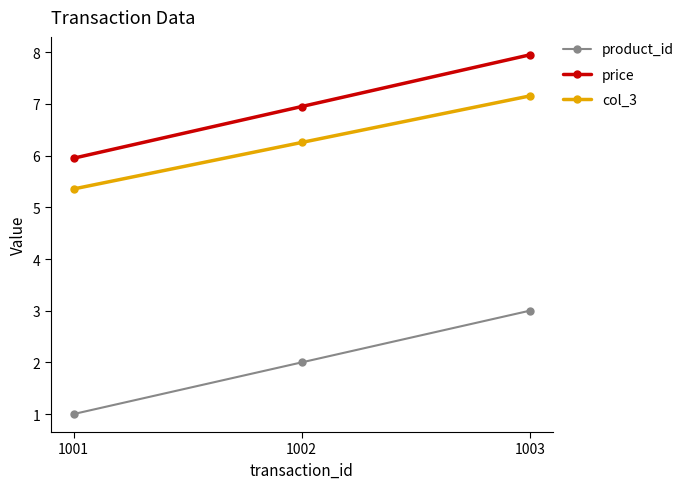

Which series has the largest total across all categories?

price